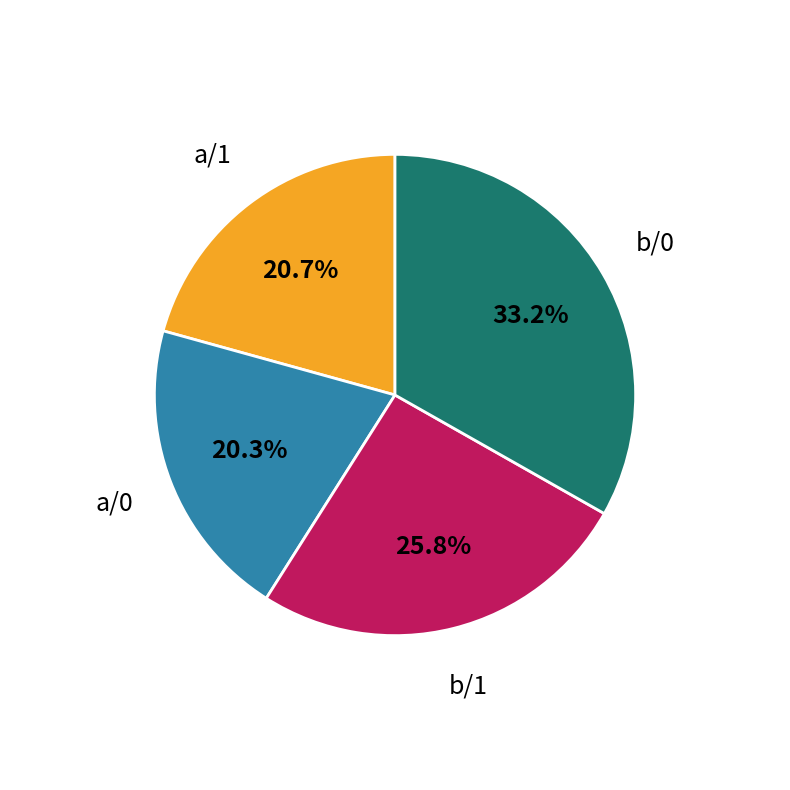

What is the ratio of the value at a/0 to the value at a/1?

1.0